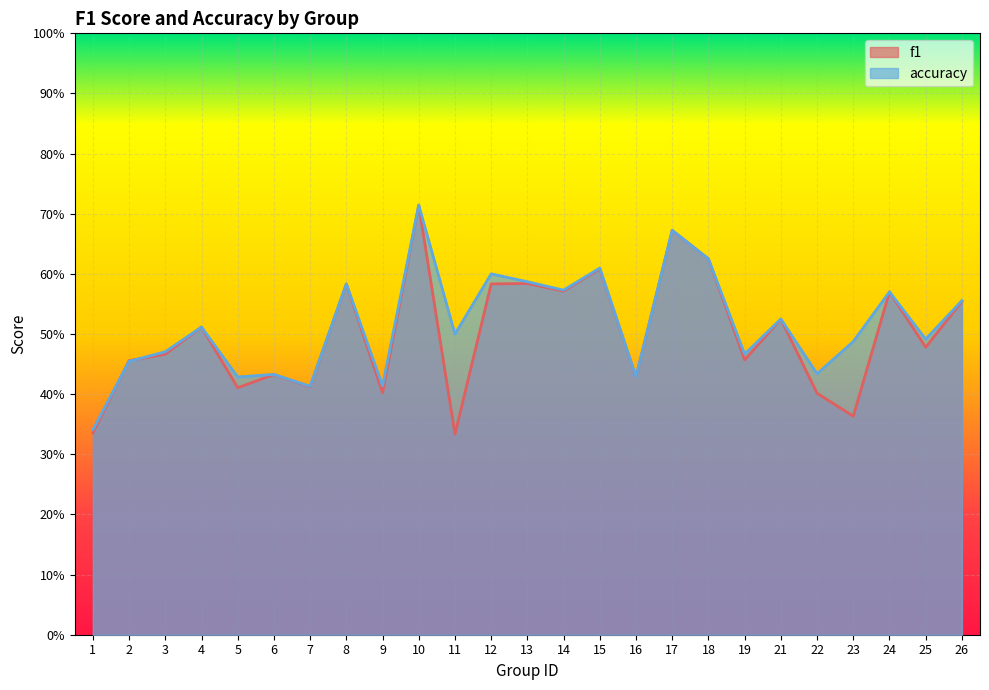

Reading right to left, list all the values displayed in this chart.

f1: 26=0.6	25=0.5	24=0.6	23=0.4	22=0.4	21=0.5	19=0.5	18=0.6	17=0.7	16=0.4	15=0.6	14=0.6	13=0.6	12=0.6	11=0.3	10=0.7	9=0.4	8=0.6	7=0.4	6=0.4	5=0.4	4=0.5	3=0.5	2=0.5	1=0.3
accuracy: 26=0.6	25=0.5	24=0.6	23=0.5	22=0.4	21=0.5	19=0.5	18=0.6	17=0.7	16=0.4	15=0.6	14=0.6	13=0.6	12=0.6	11=0.5	10=0.7	9=0.4	8=0.6	7=0.4	6=0.4	5=0.4	4=0.5	3=0.5	2=0.5	1=0.3